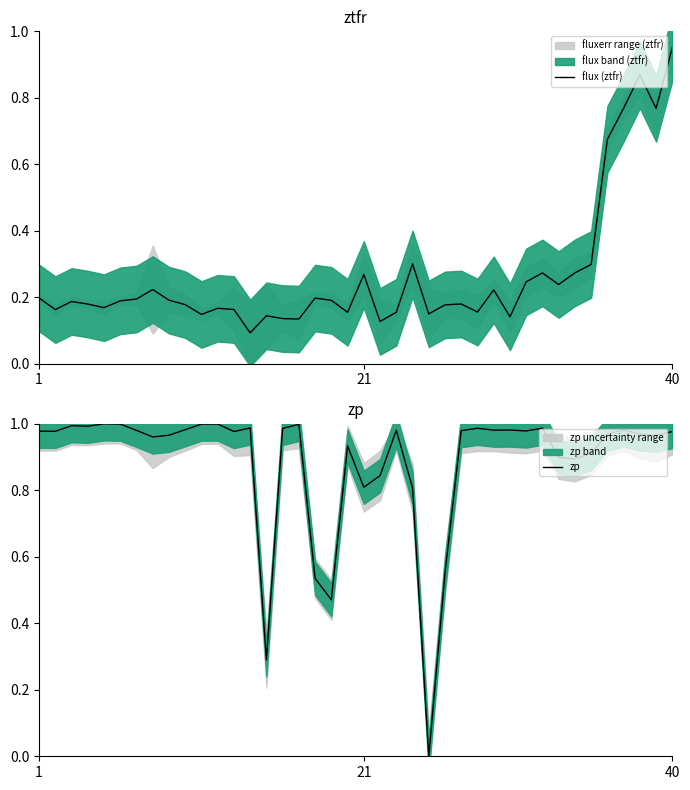

How many lines are shown in the chart?

2